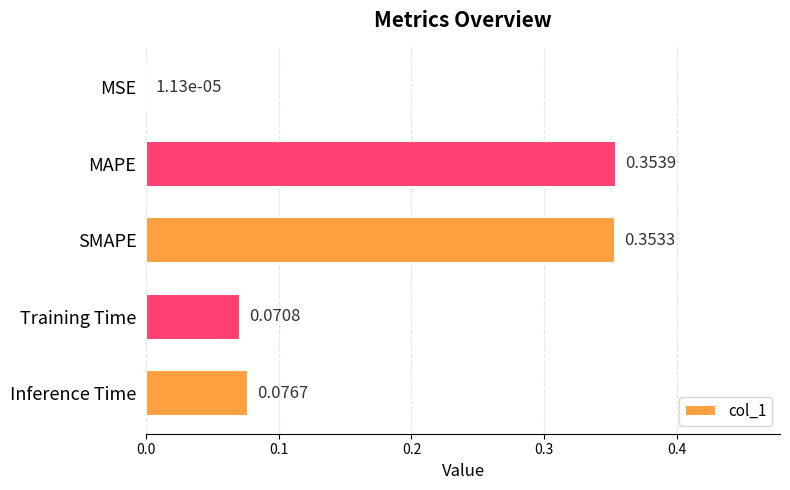

What is the sum of all values?

0.9